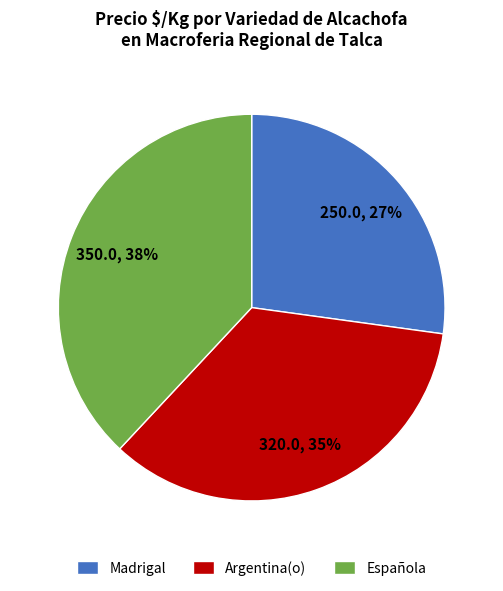

The Argentina(o) slice represents 35% of the pie. True or false?

True